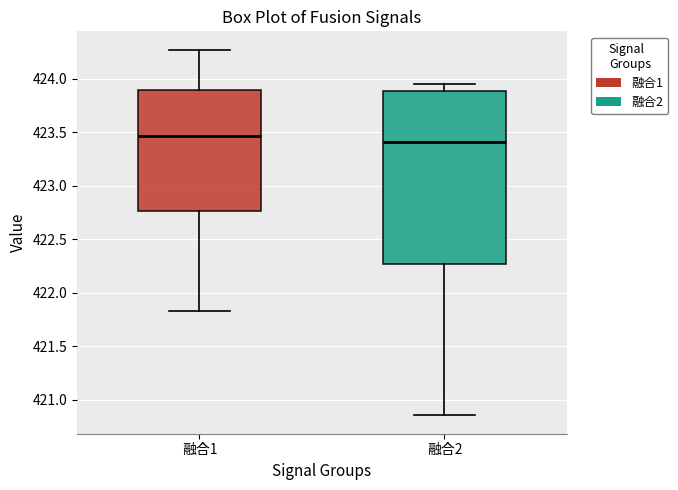

Reading left to right, transcribe this box plot: for each box, give where its median line is, the range the box spans, and where its two whiskers end, as read against the y-axis. The values are not printed on the chart, so give them approximately, as read against the axis.

融合1: median 423.45, box 422.75 to 423.90, whiskers 421.85 to 424.25
融合2: median 423.40, box 422.25 to 423.90, whiskers 420.85 to 423.95